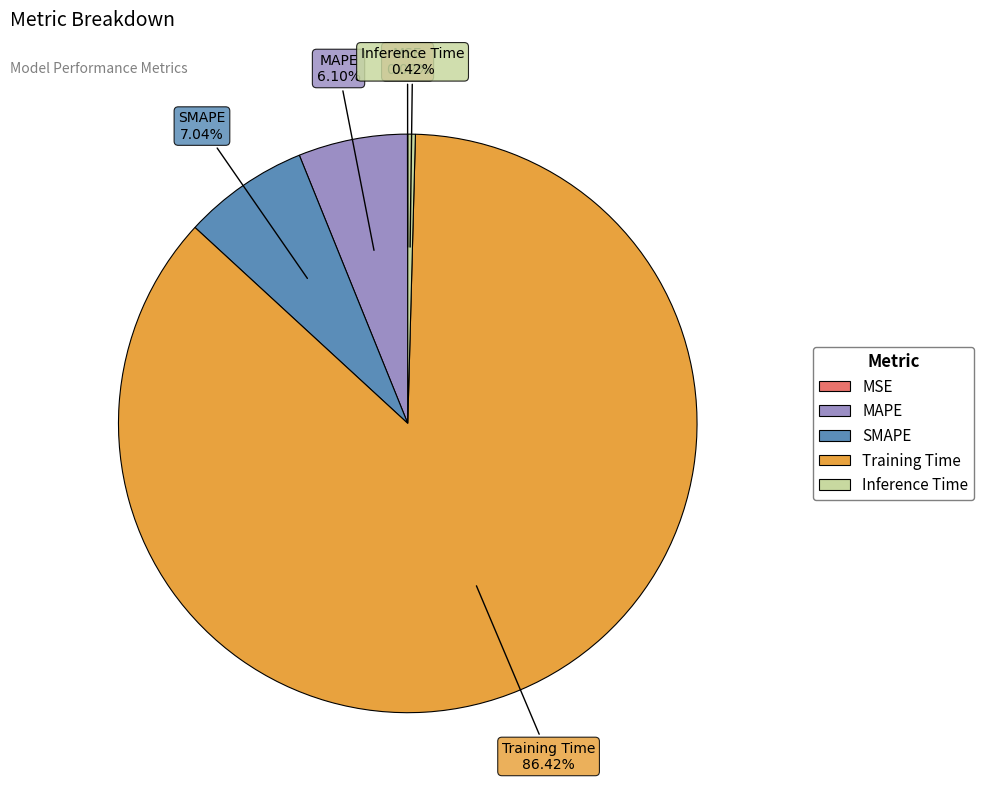

Is it true that SMAPE is 21% of the pie?

False